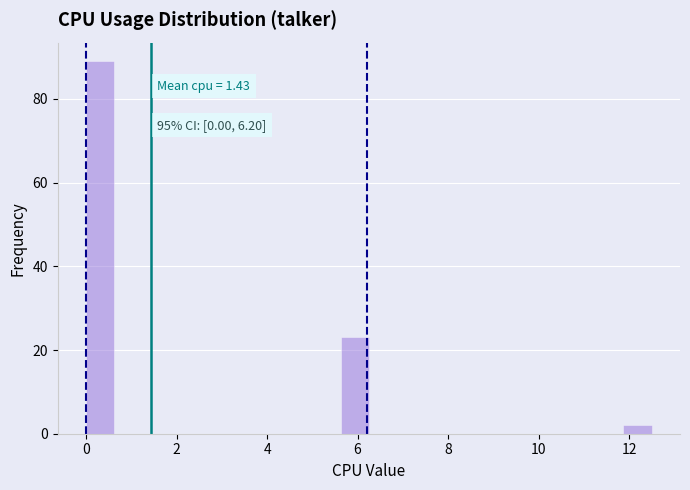

Around what value on the x-axis is the tallest bar? Give the approximate position of its centre, as read against the axis.

0.4